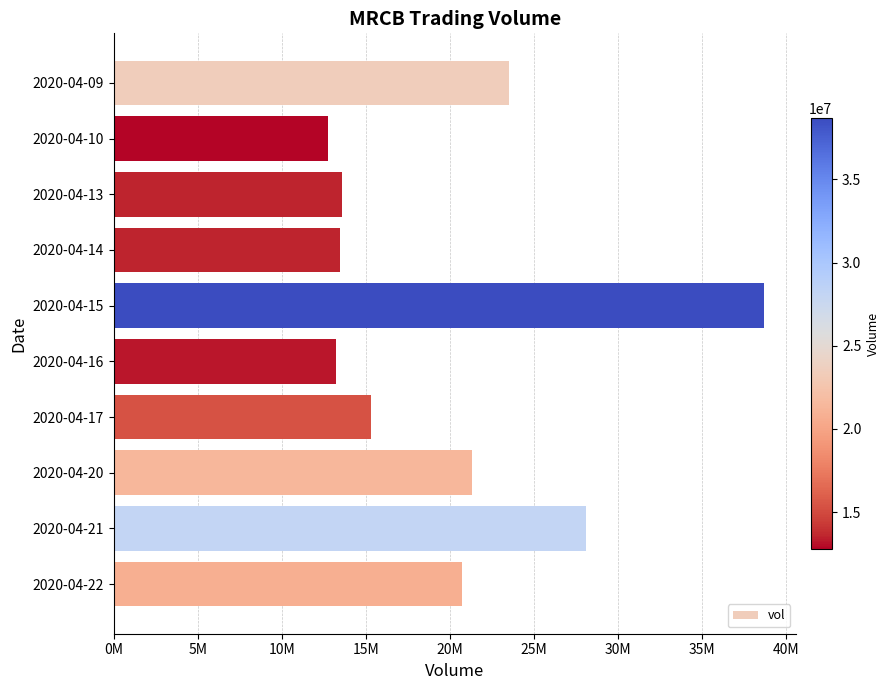

Does the chart contain stacked bars?

No